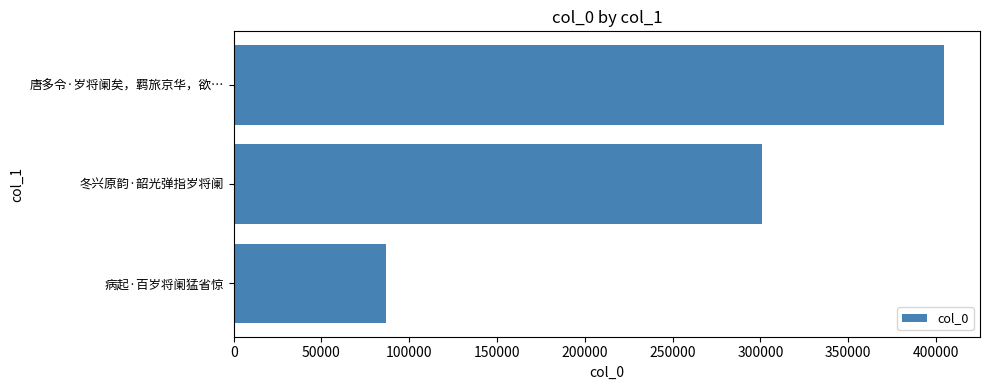

Count the values in the range 86669 to 404842.

3